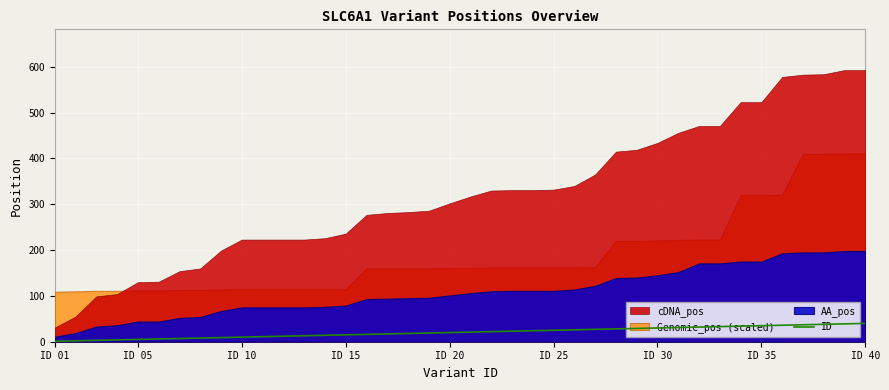

What is the maximum value for ID?

40